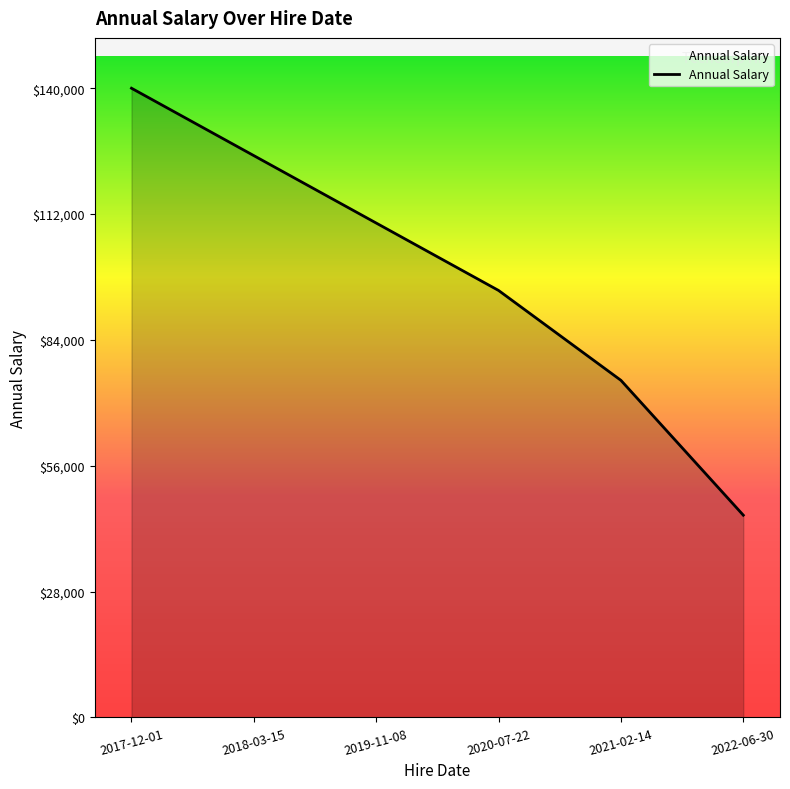

Reading left to right, extract all data points from this chart.

140000	125000	110000	95000	75000	45000